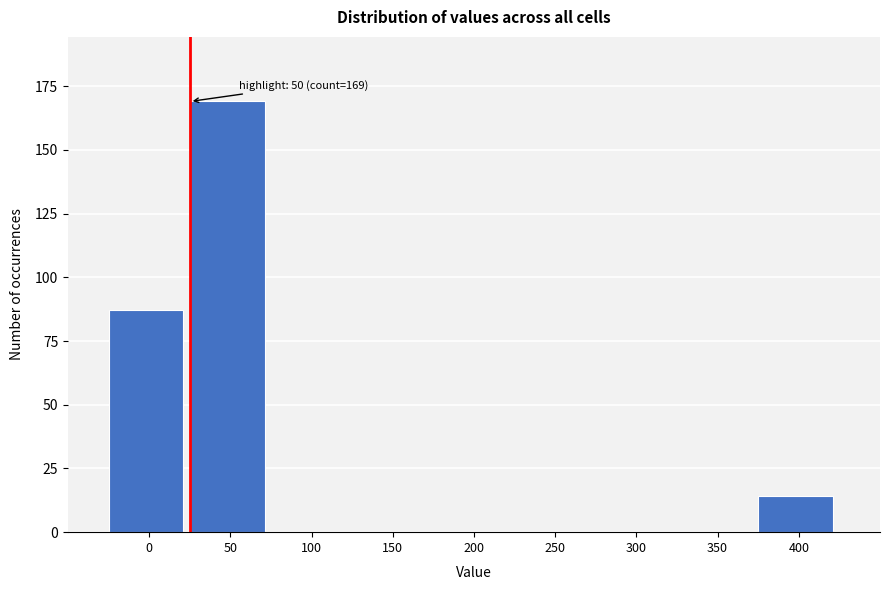

Reading right to left, list all the values displayed in this chart.

400=14	350=0	300=0	250=0	200=0	150=0	100=0	50=169	0=87